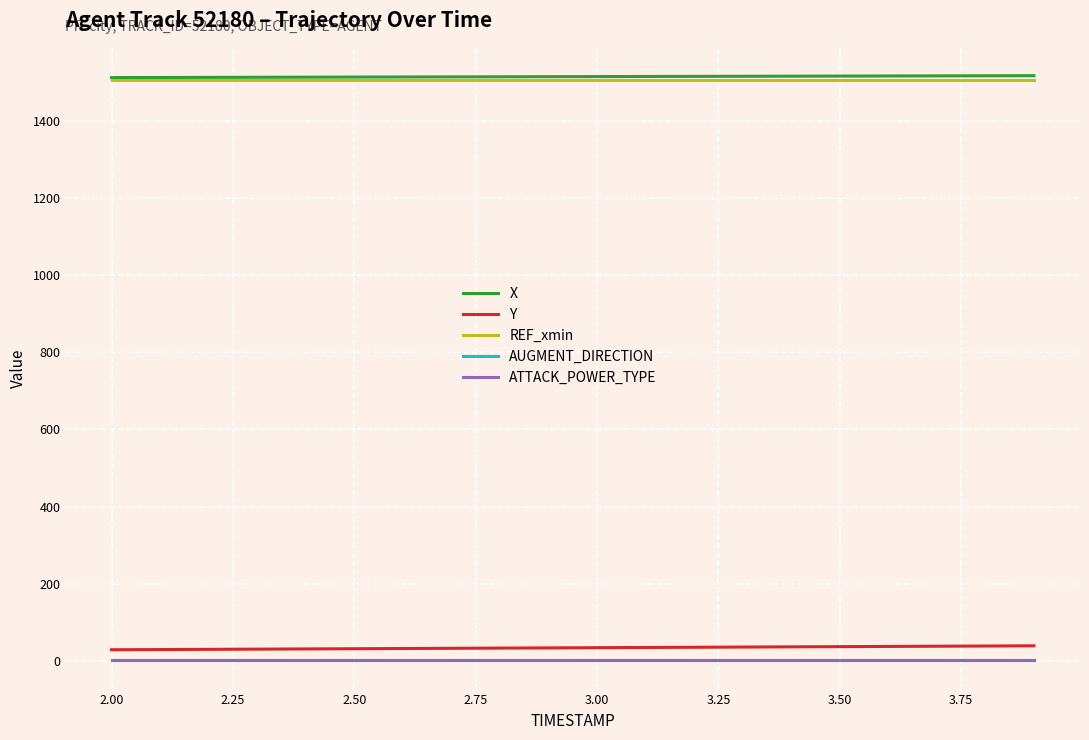

Rank the series by their maximum value, from lowest to highest.

AUGMENT_DIRECTION, ATTACK_POWER_TYPE, Y, REF_xmin, X